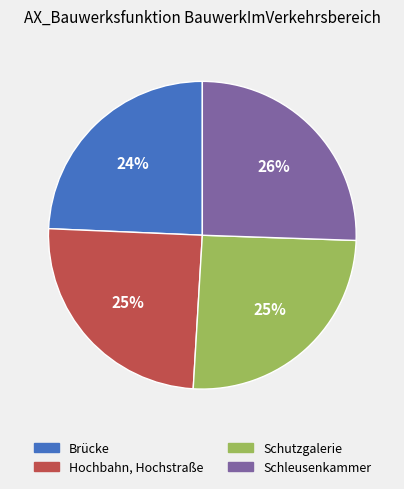

Does Hochbahn, Hochstraße represent more than half of the total?

No